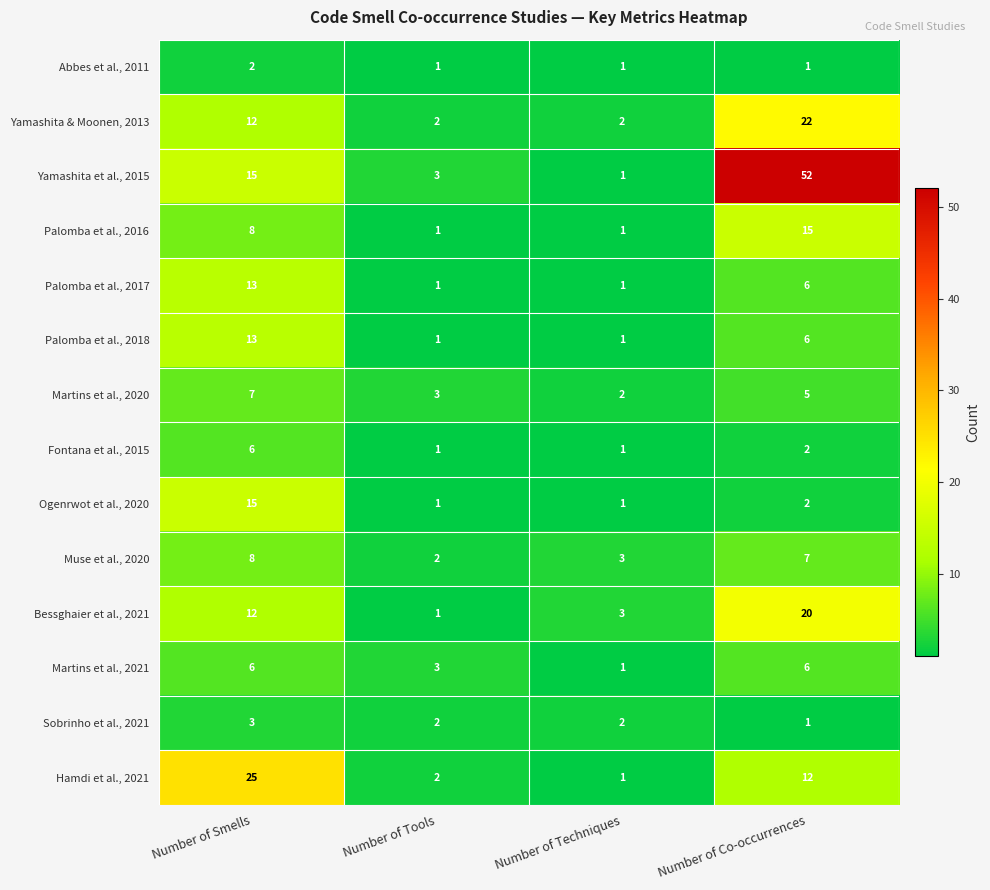

How many data points does each series have?

4